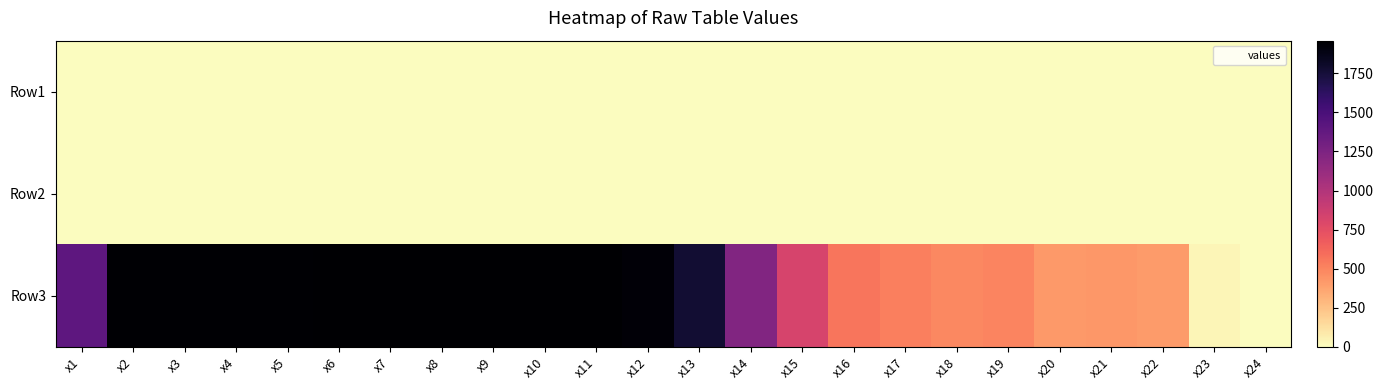

At how many categories does at least one series exceed 606?

15